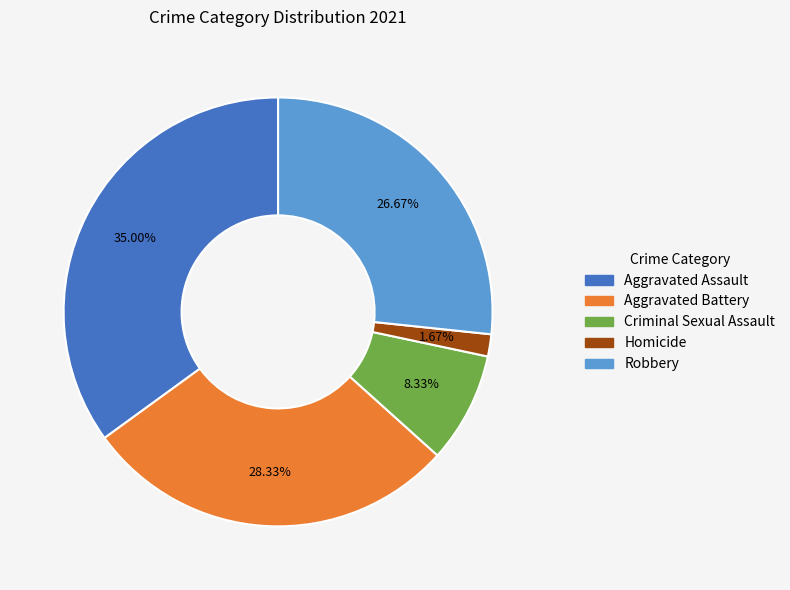

Between Homicide and Robbery, which is larger?

Robbery